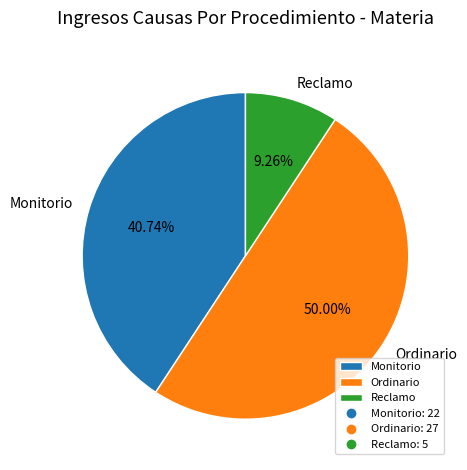

Rank the categories by value from lowest to highest.

Reclamo, Monitorio, Ordinario